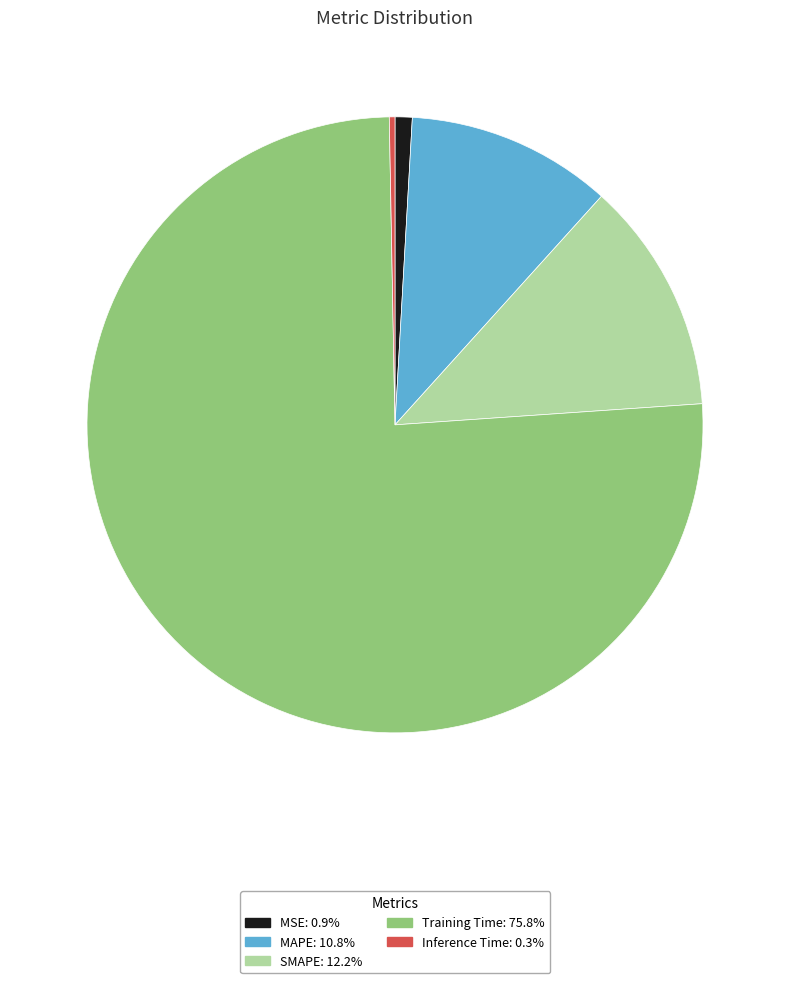

Combined, do MSE: 0.9% and SMAPE: 12.2% account for over 50%?

No